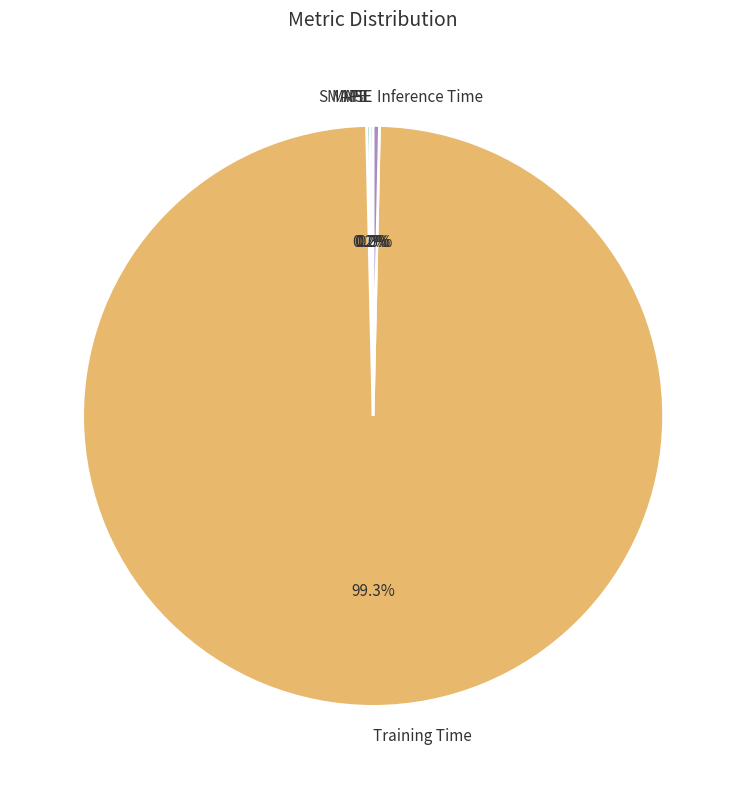

How many segments does this pie chart have?

5